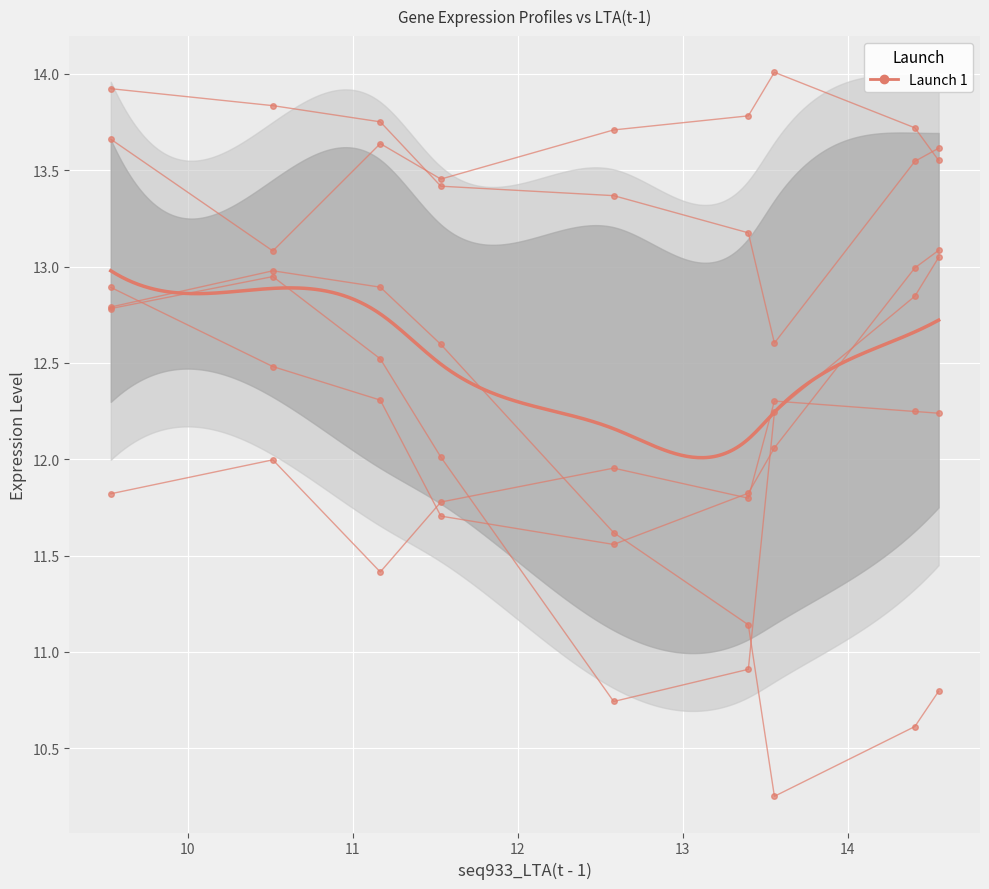

Count the number of categories in the chart.

9